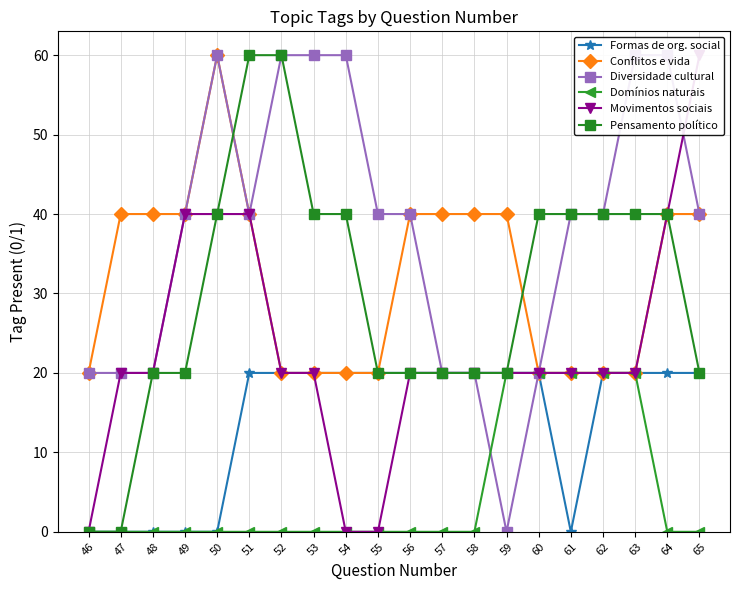

What is the sum of the Pensamento político values at 64 and 50?

80